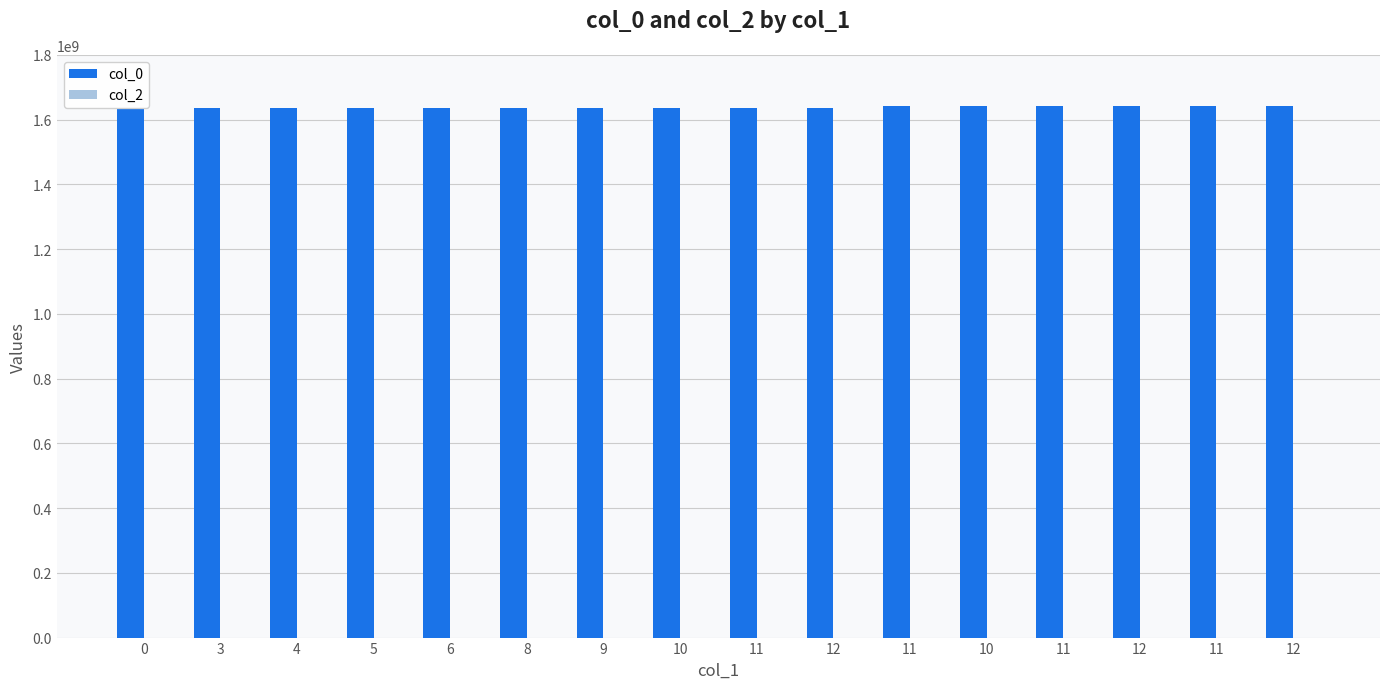

Which has a higher value, 10 or 12?

12